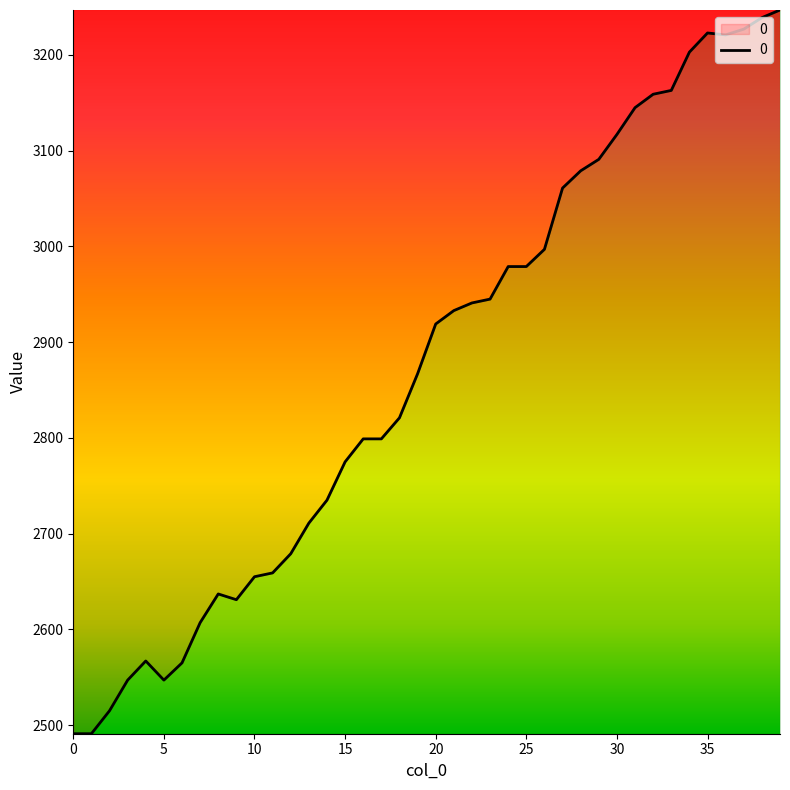

What is the greatest value displayed?

3247